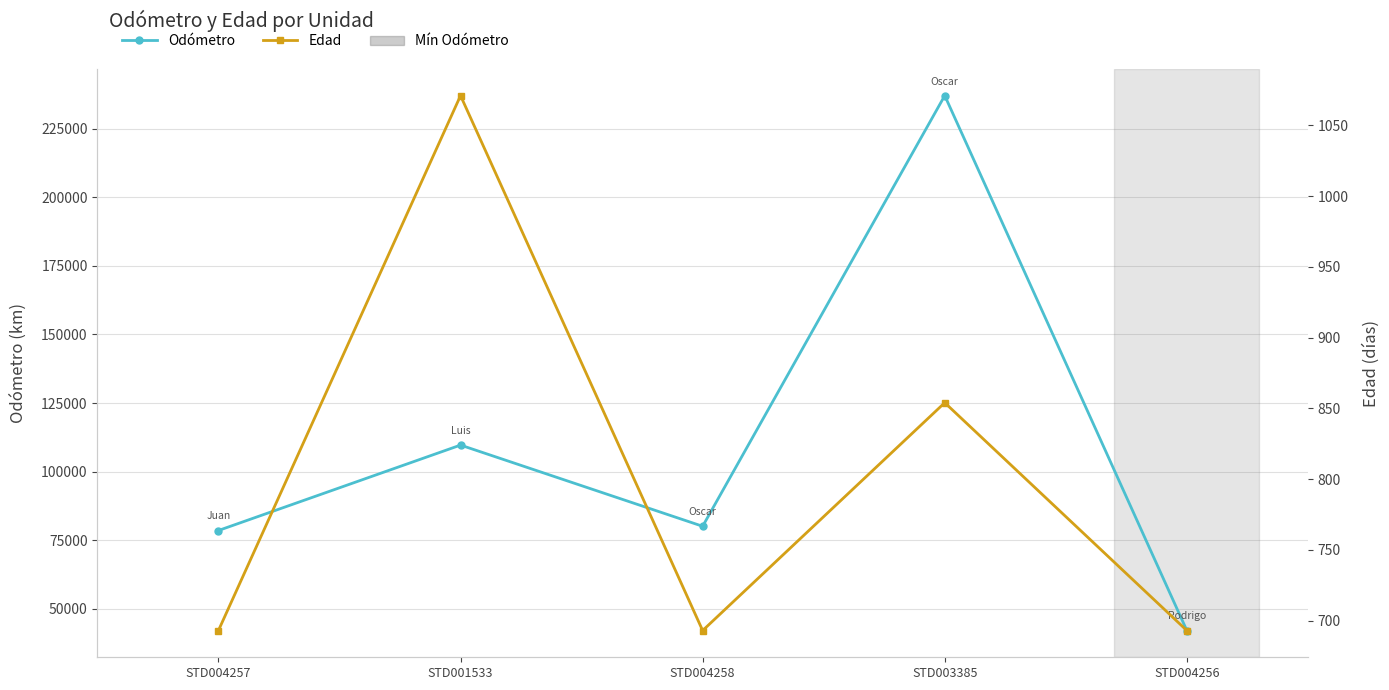

What is the sum of all Odómetro values?

547351